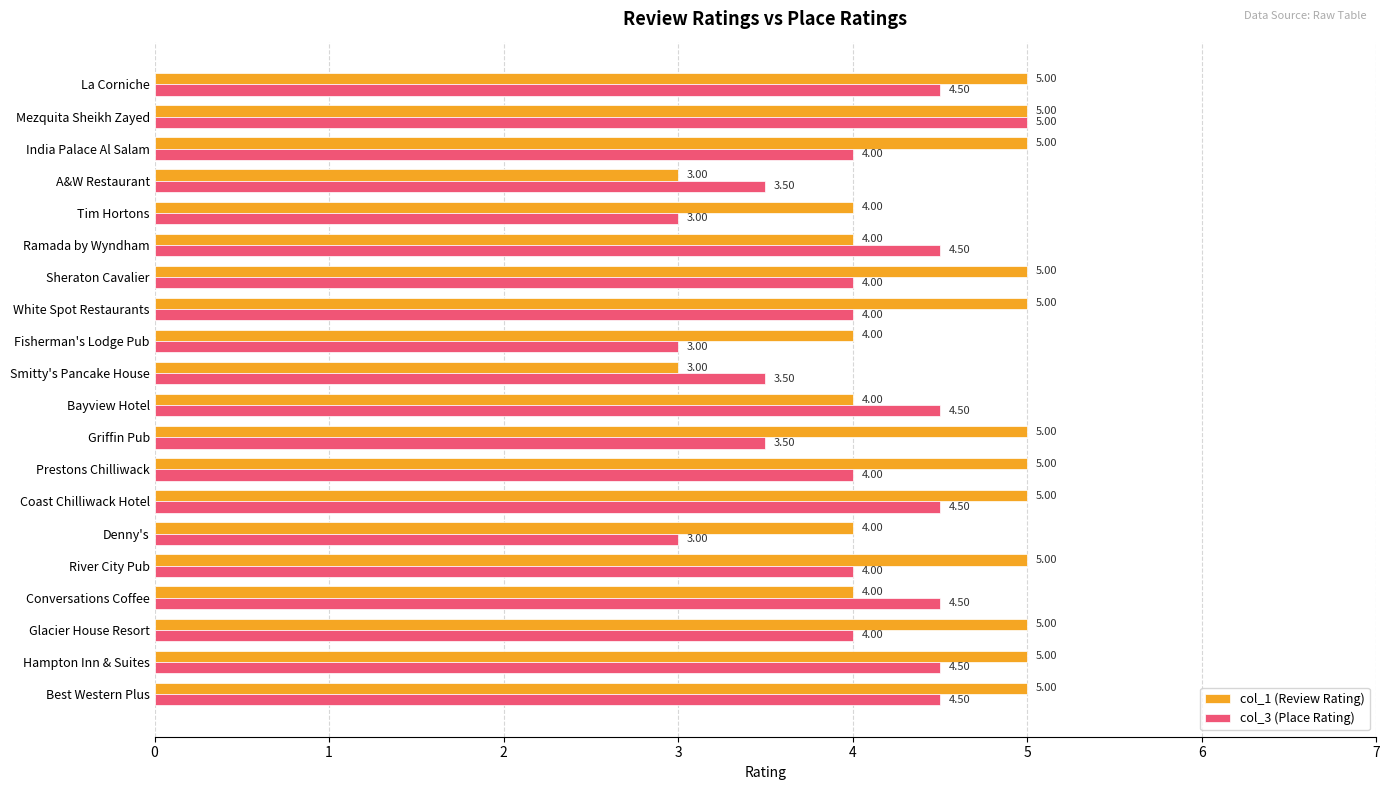

What is the spread (max minus min) of values at Ramada by Wyndham?

0.5